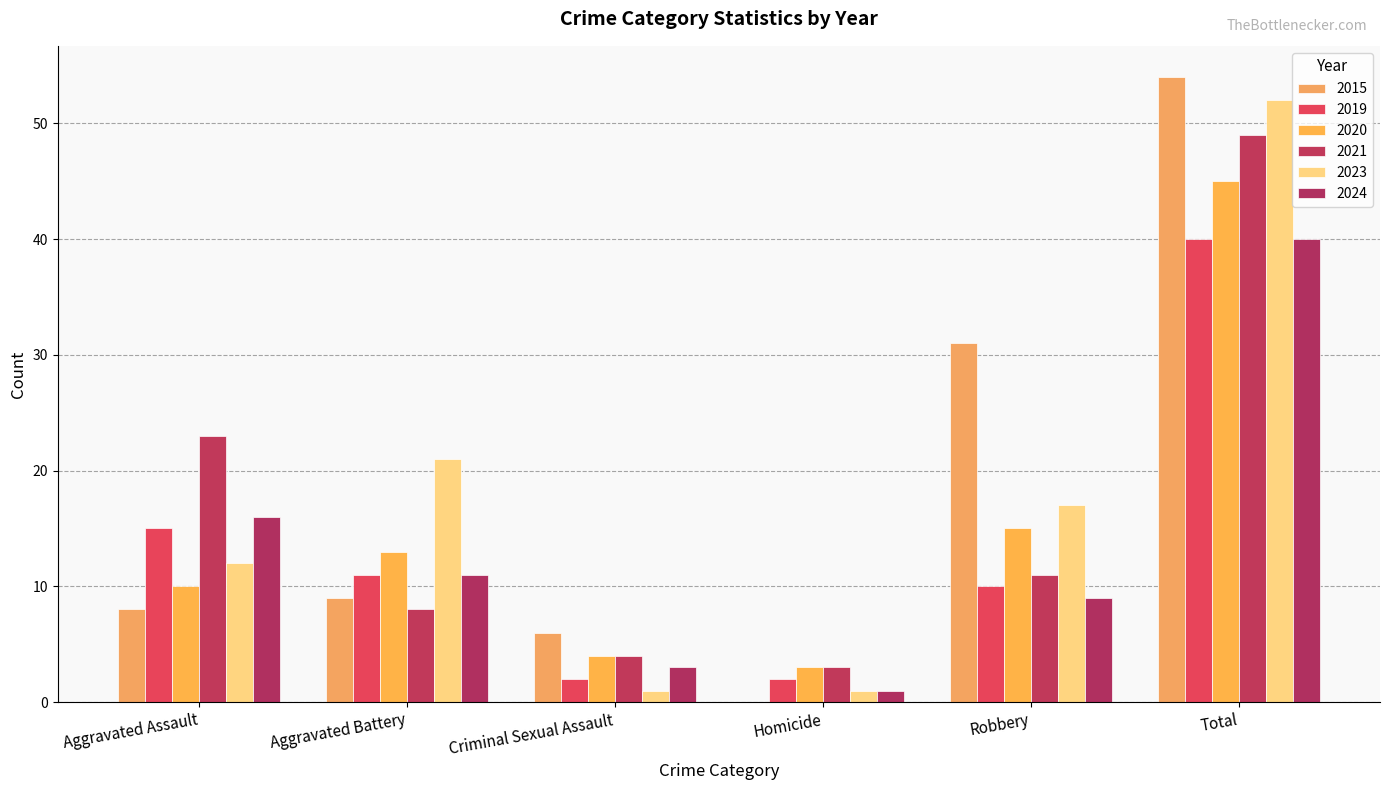

Reading right to left, list all the values displayed in this chart.

2015: Total=54	Robbery=31	Homicide=0	Criminal Sexual Assault=6	Aggravated Battery=9	Aggravated Assault=8
2019: Total=40	Robbery=10	Homicide=2	Criminal Sexual Assault=2	Aggravated Battery=11	Aggravated Assault=15
2020: Total=45	Robbery=15	Homicide=3	Criminal Sexual Assault=4	Aggravated Battery=13	Aggravated Assault=10
2021: Total=49	Robbery=11	Homicide=3	Criminal Sexual Assault=4	Aggravated Battery=8	Aggravated Assault=23
2023: Total=52	Robbery=17	Homicide=1	Criminal Sexual Assault=1	Aggravated Battery=21	Aggravated Assault=12
2024: Total=40	Robbery=9	Homicide=1	Criminal Sexual Assault=3	Aggravated Battery=11	Aggravated Assault=16